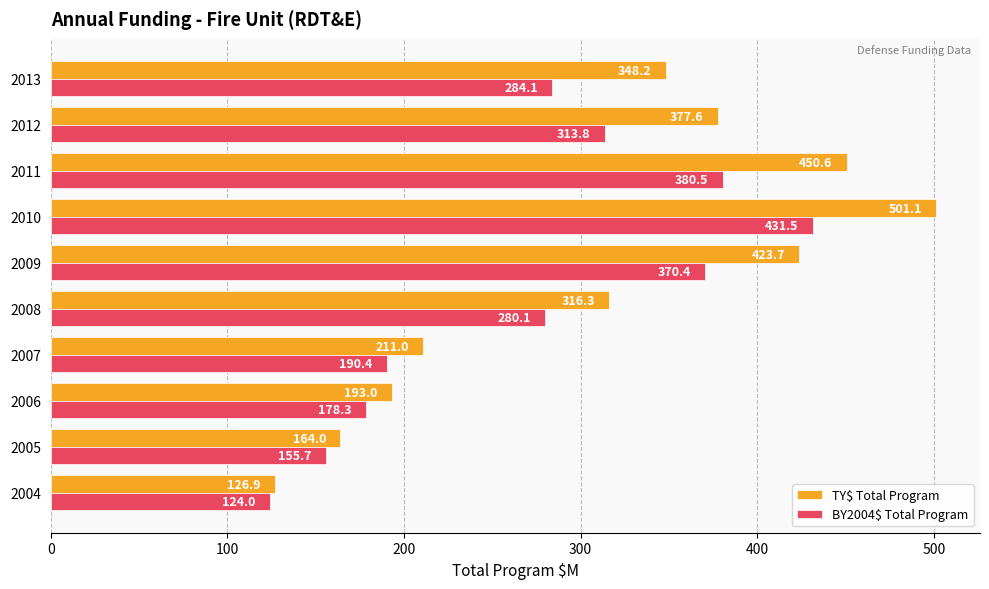

Rank the series by their maximum value, from lowest to highest.

BY2004$ Total Program, TY$ Total Program